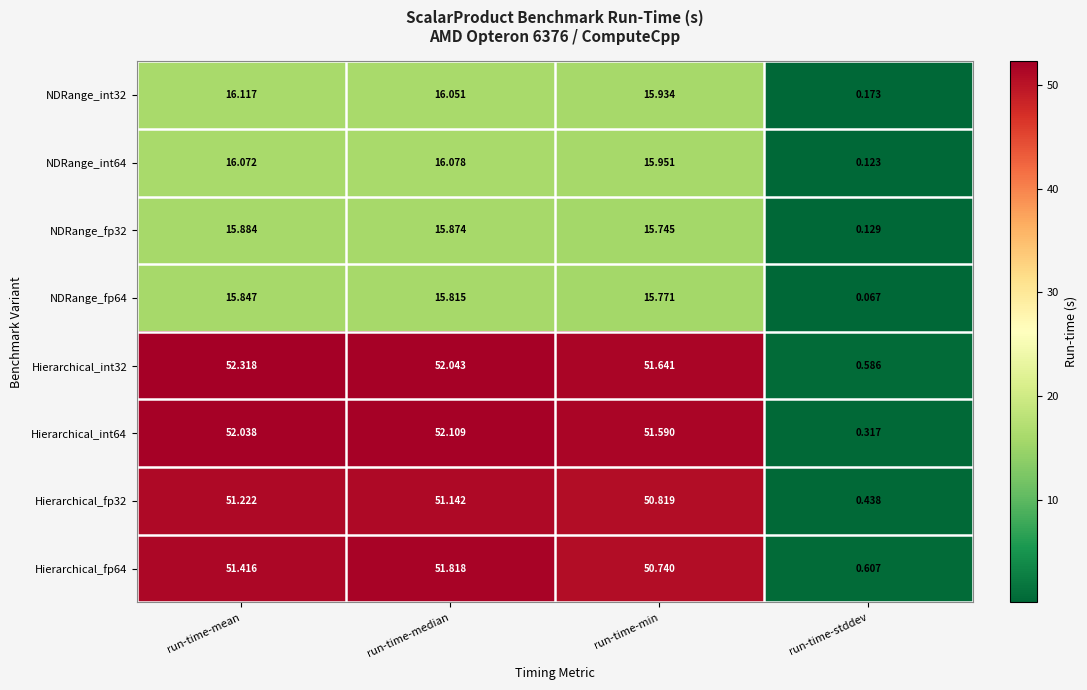

At which category does the chart reach its peak across all series?

run-time-mean